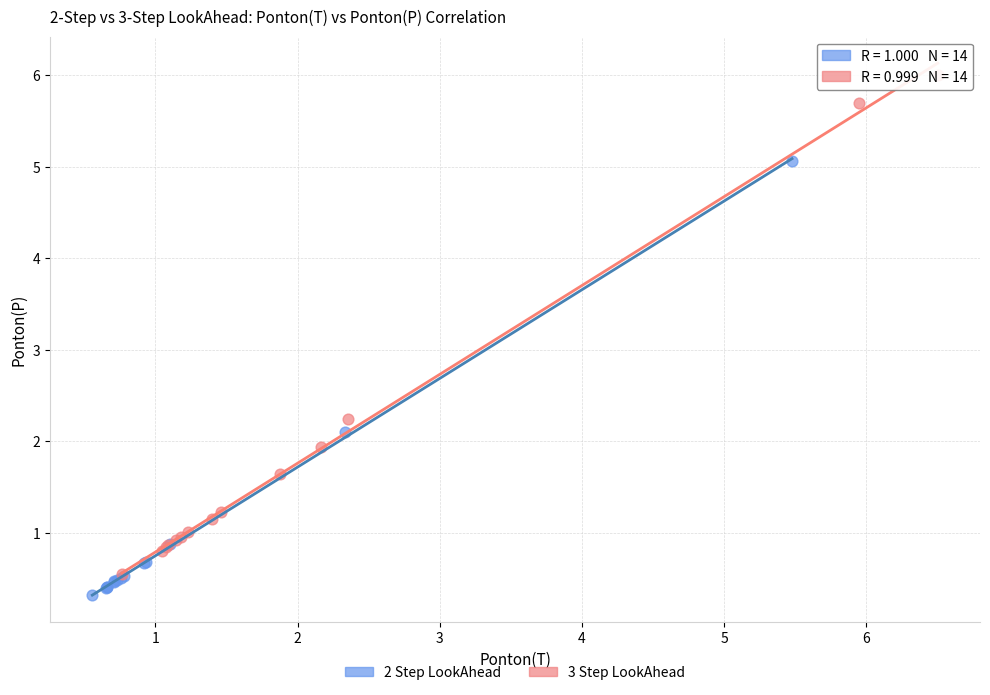

Which series reaches the maximum Y coordinate?

3 Step LookAhead